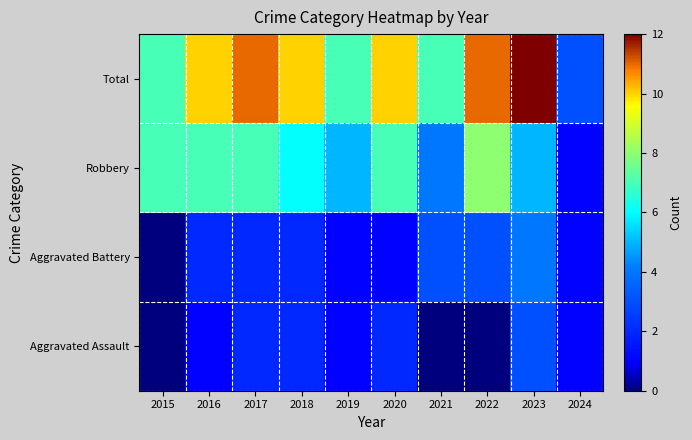

At how many categories does at least one series exceed 5?

9